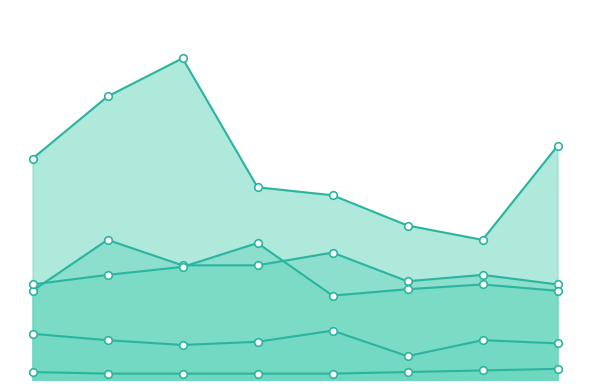

Which series reaches the minimum Y coordinate?

Homicide